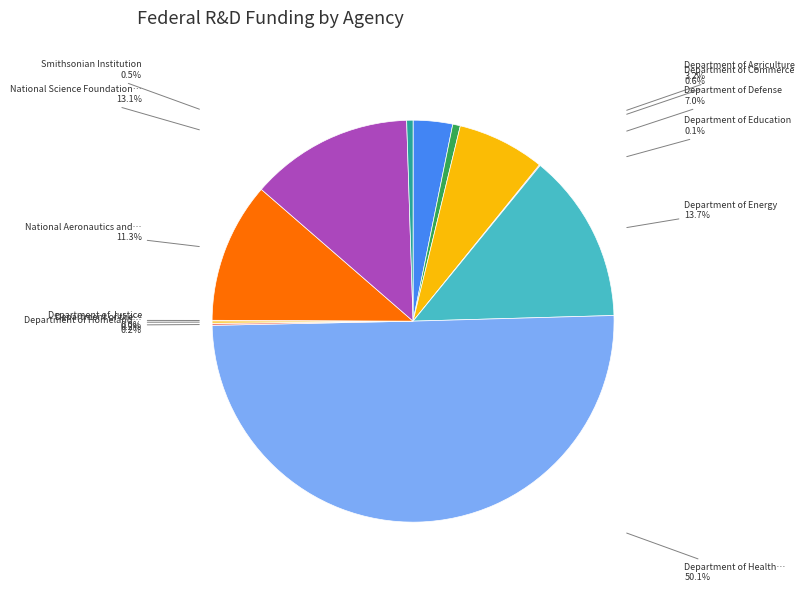

To the nearest percent, what is the combined percentage of Department of Energy and Department of Education?

14%